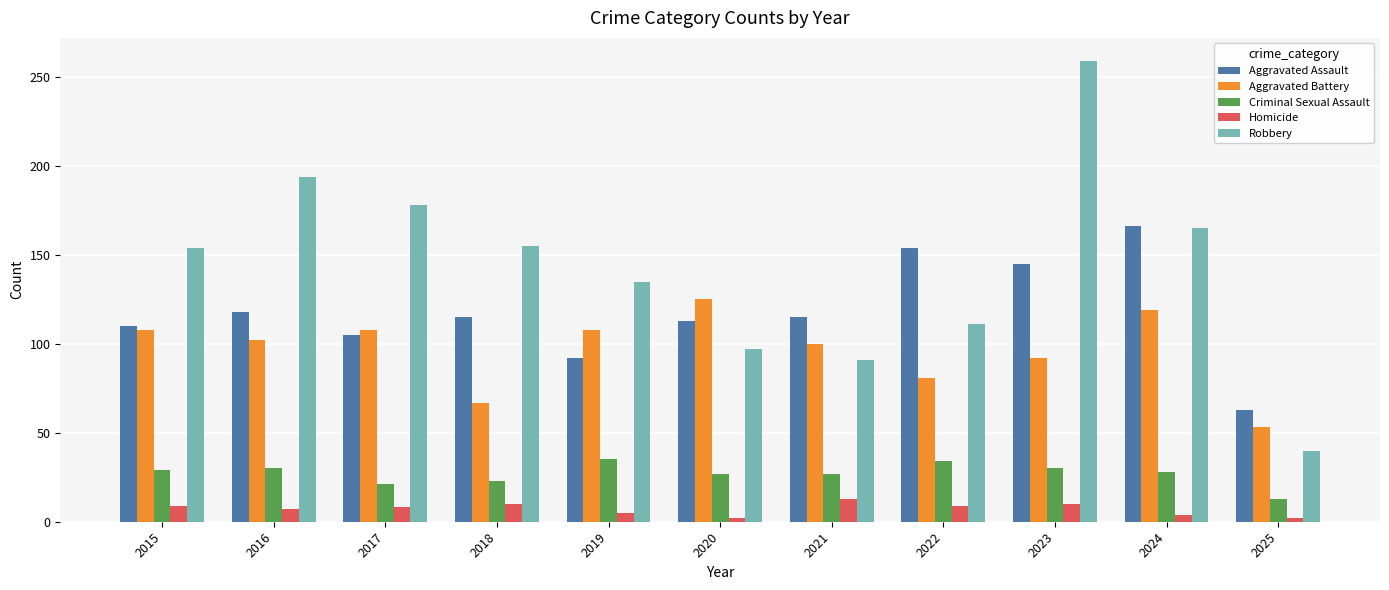

What is the difference between the Robbery values at 2015 and 2025?

114